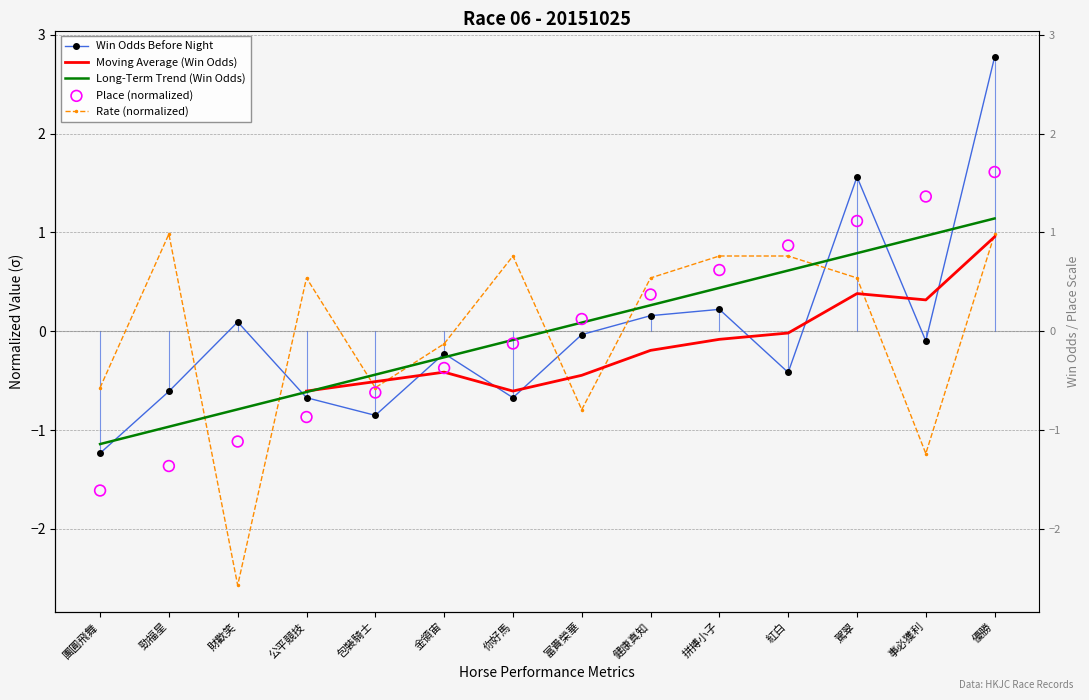

Is the value of Rate at 紅白 greater than the value of Place at 事必獲利?

No